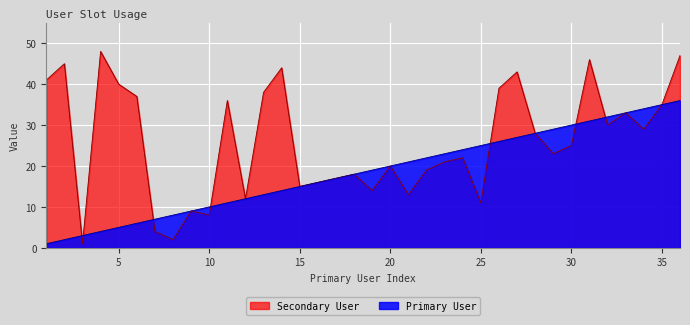

True or false: Secondary User has more than 2 points higher than both neighbors.

True